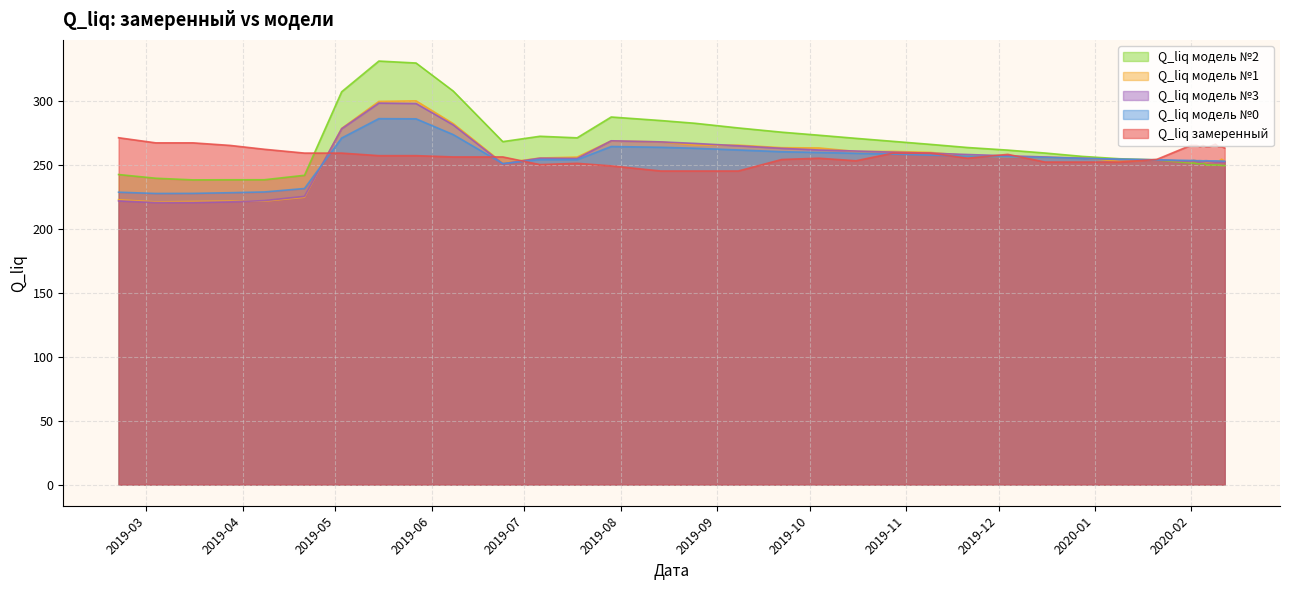

What is the sum of the Q_liq модель №3 values at 2020-01-21 and 2020-02-07?

506.1